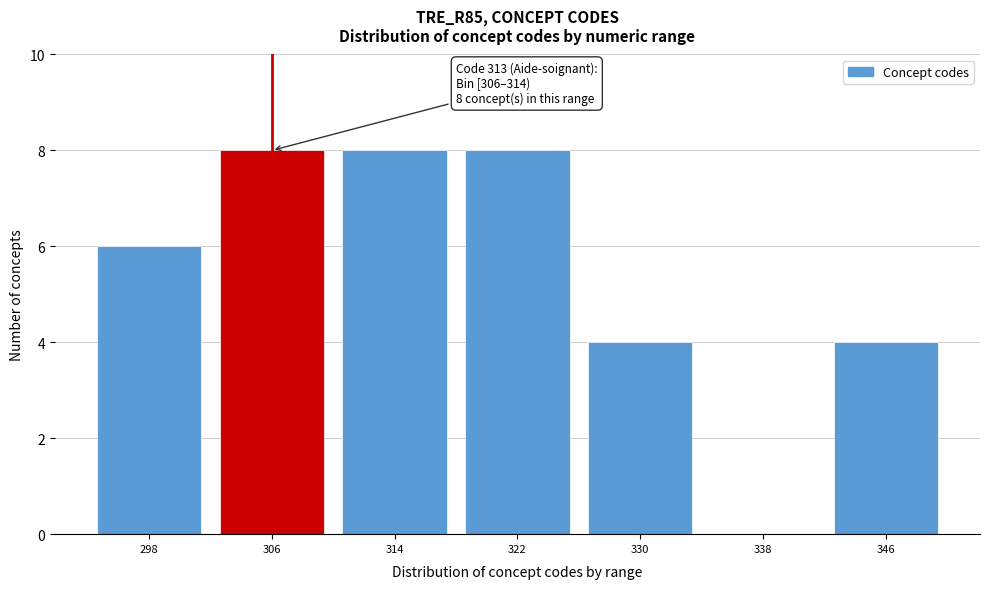

Reading left to right, transcribe all the data shown in this chart.

298=6	306=8	314=8	322=8	330=4	338=0	346=4